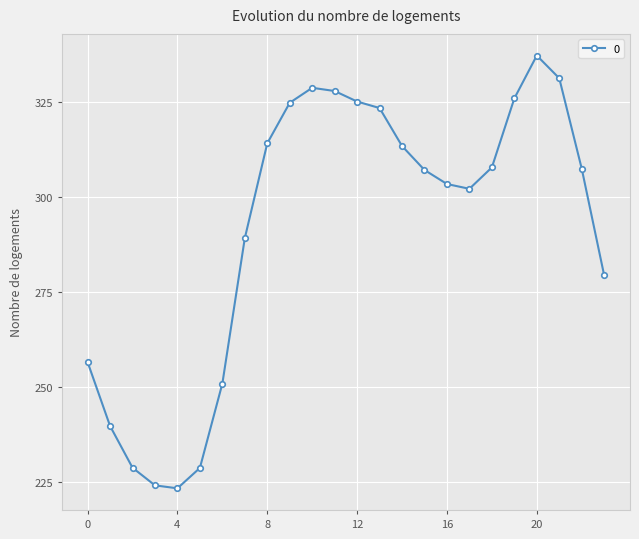

True or false: the data has more than 1 interior local peaks.

True